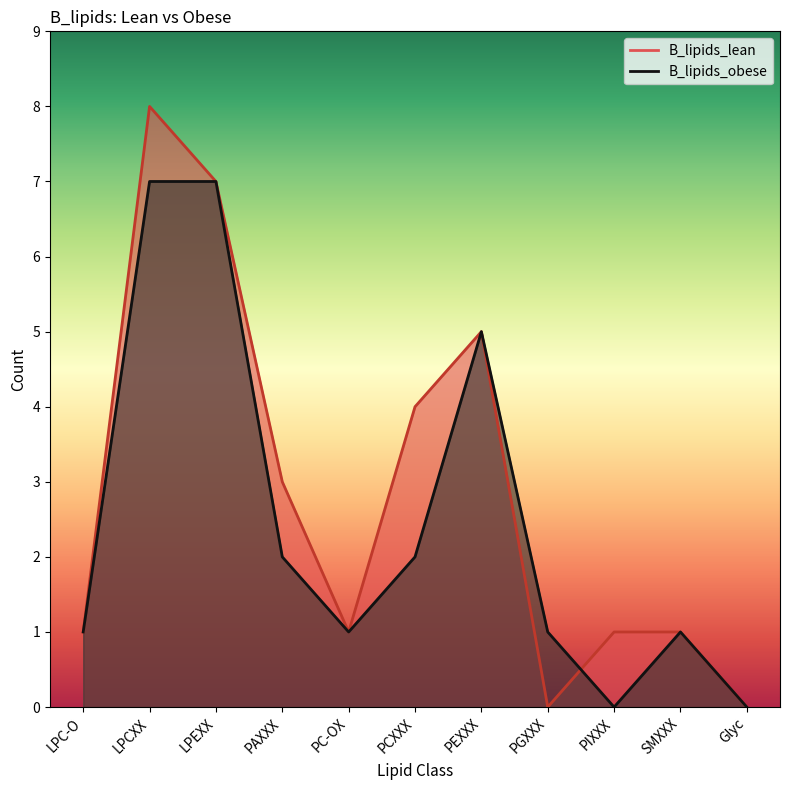

The B_lipids_obese series shows 1 at PGXXX. True or false?

True